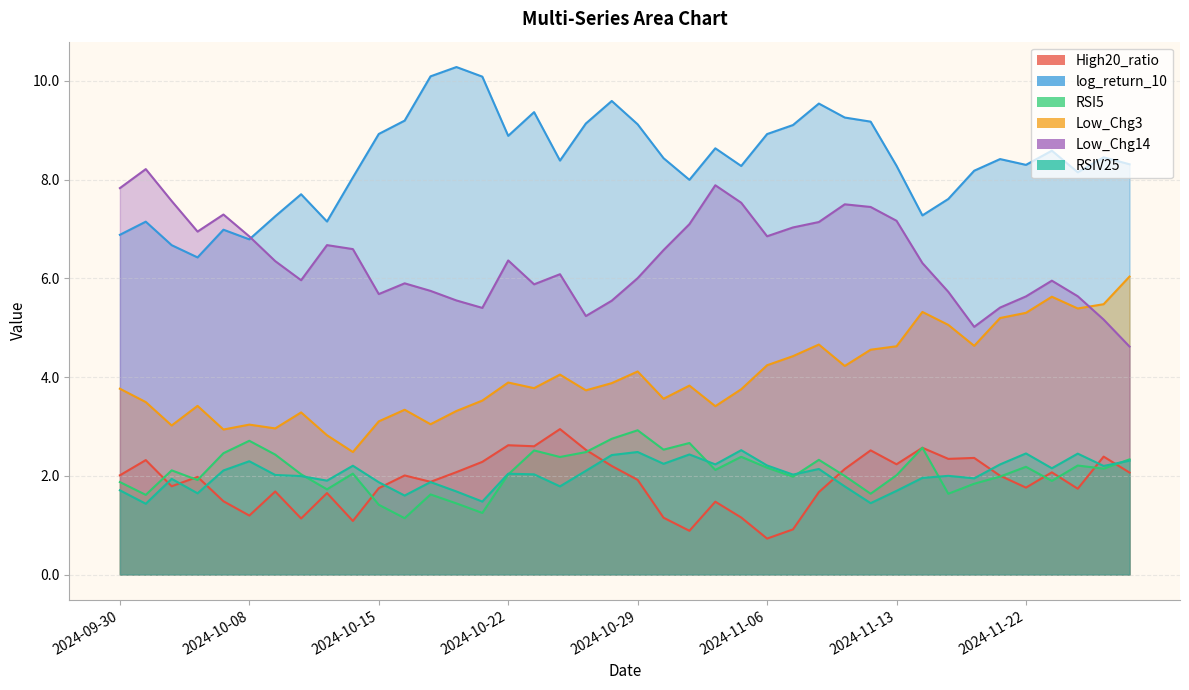

At how many categories does at least one series exceed 7?

38